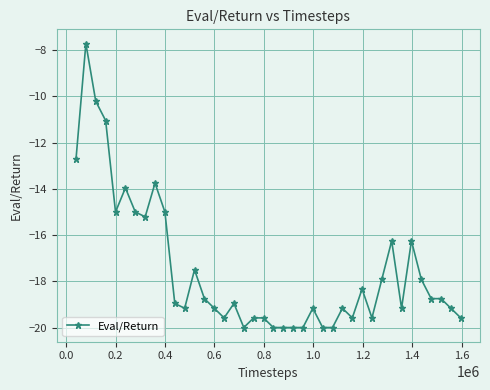

What is the maximum value shown in the chart?

-7.7